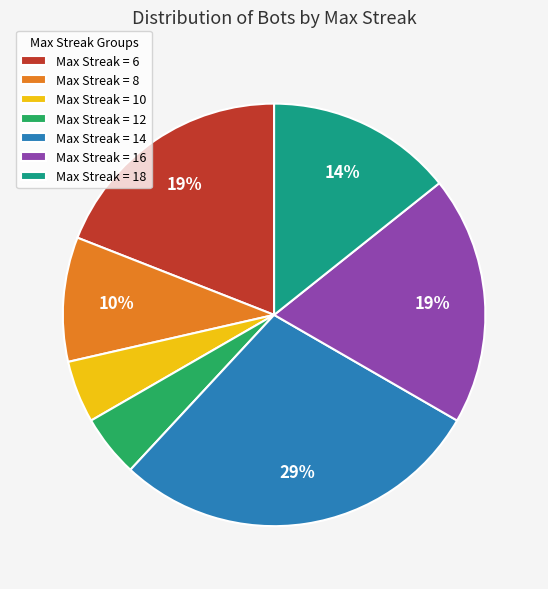

To the nearest percent, what is the difference between the largest and smallest slice percentages?

24%